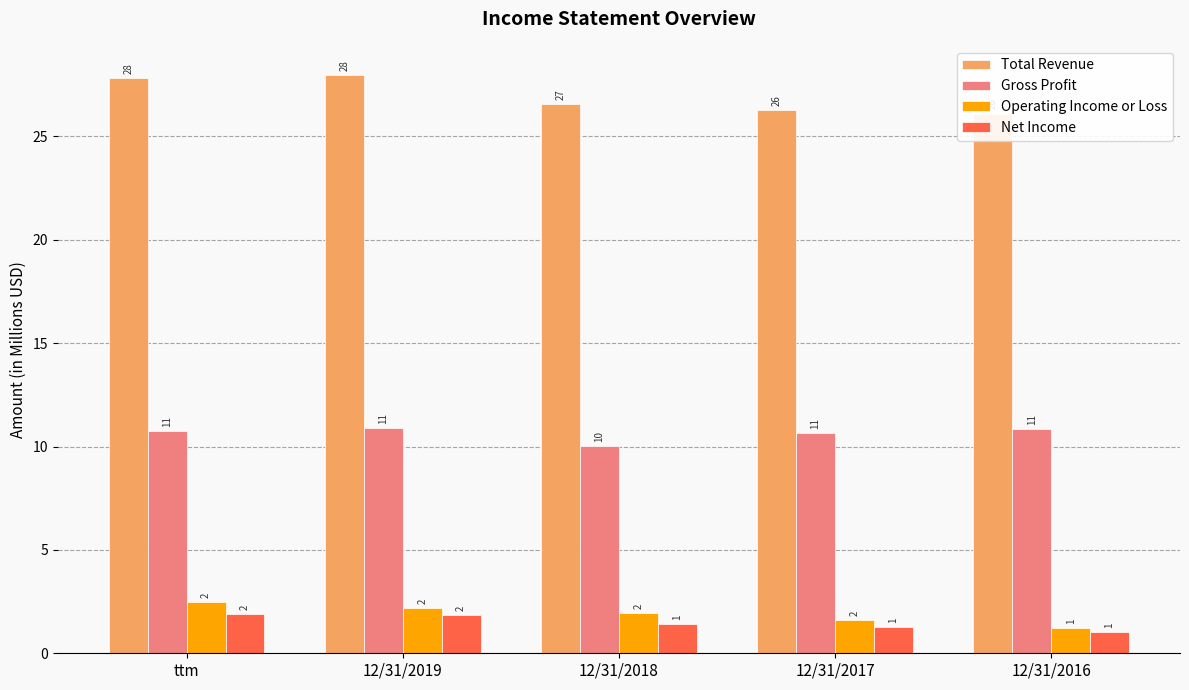

What is the spread (max minus min) of values at 12/31/2016?

25.1